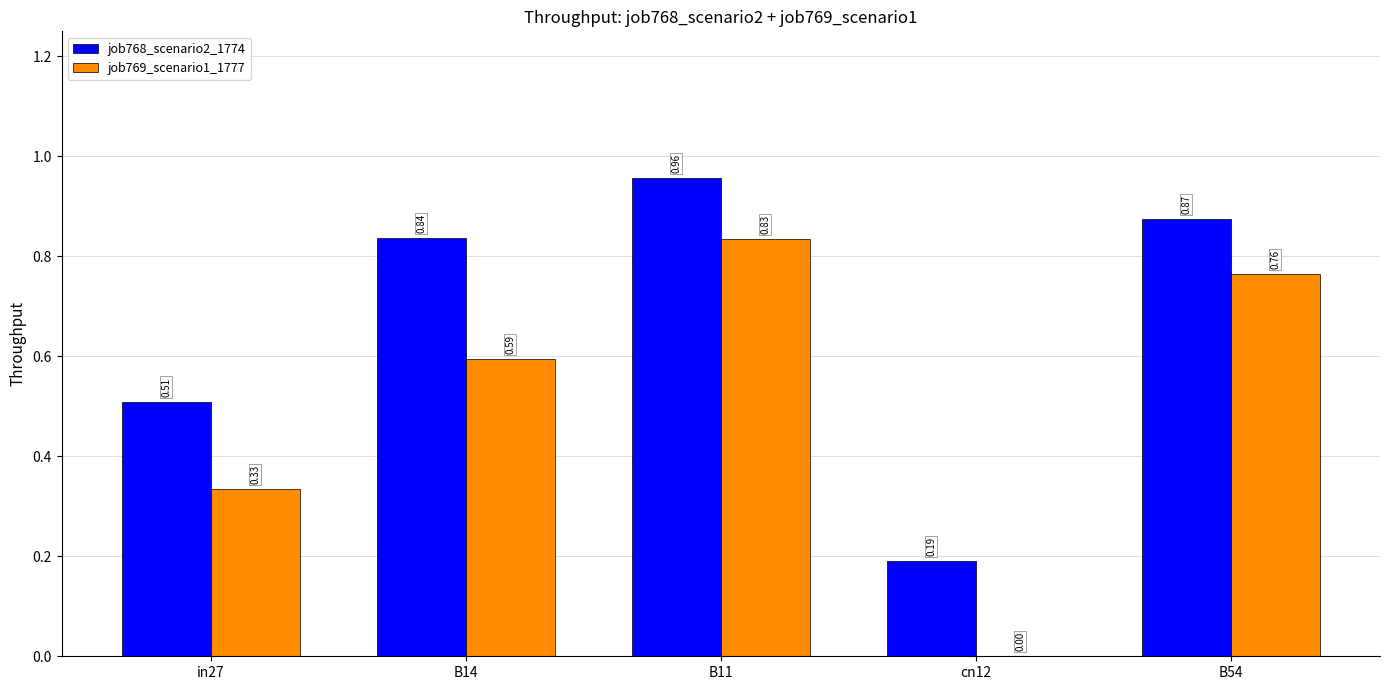

At which category is the sum across all series the highest?

B11